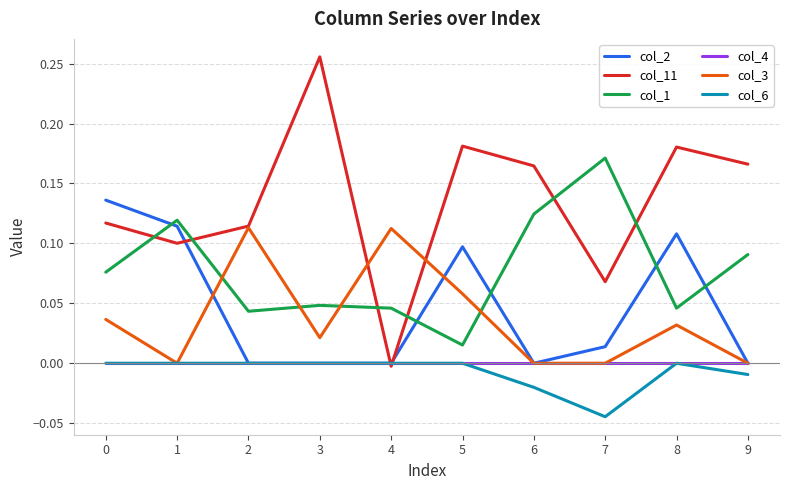

Which series changed the most between 1 and 3?

col_11